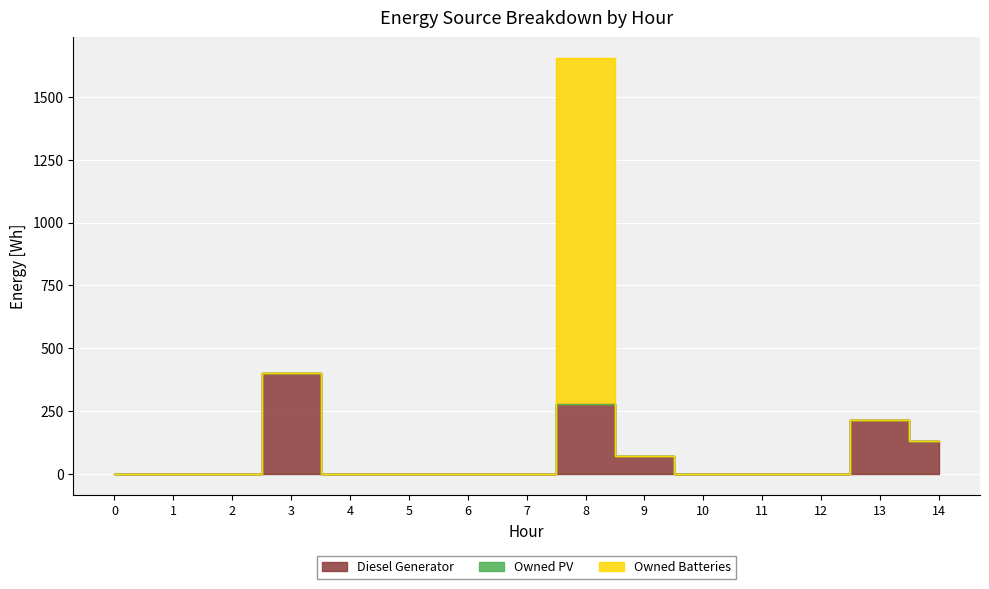

At which category does Owned Batteries reach its first local peak?

8